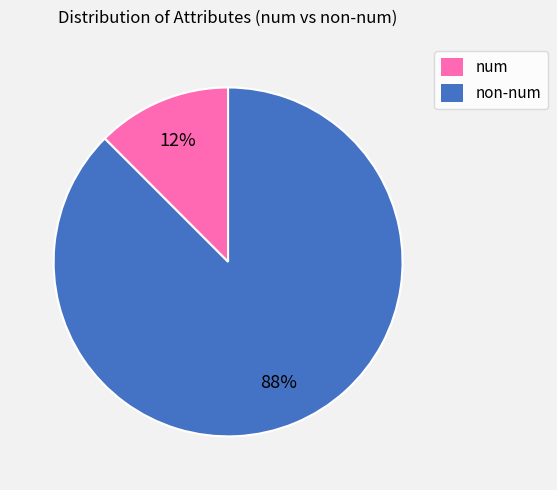

To the nearest percent, what is the average slice percentage?

50%